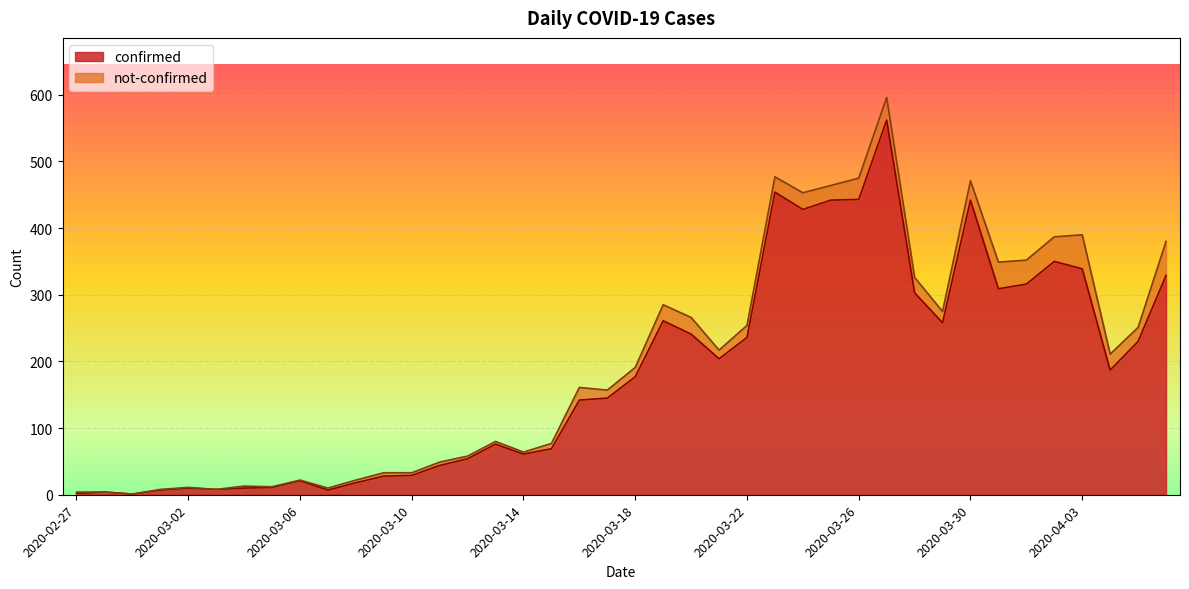

What is the difference between the second highest and second lowest values?

452